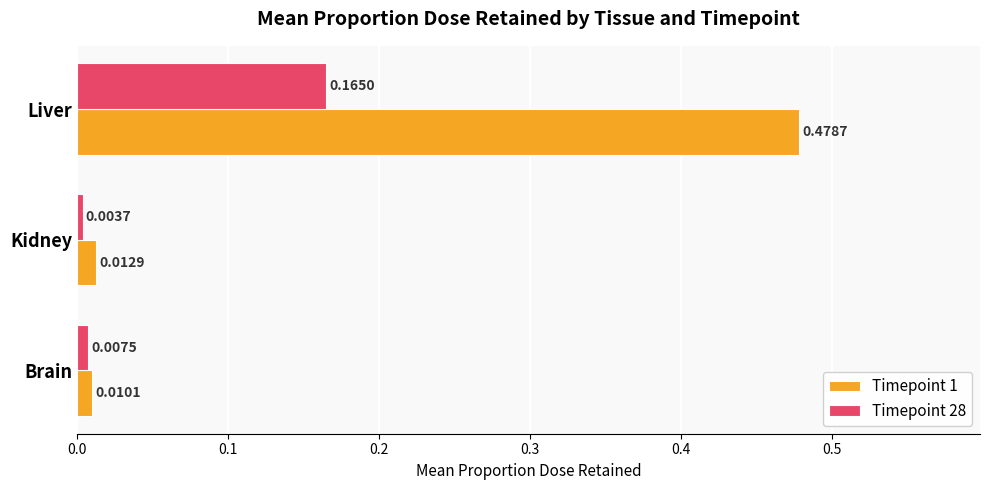

Which series has the widest spread of values?

Timepoint 1